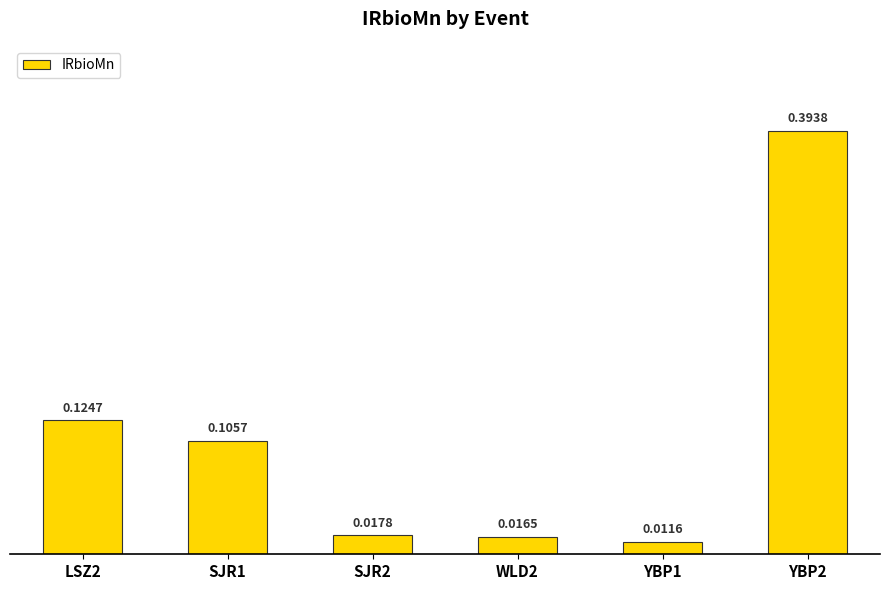

How many distinct data groups are displayed?

1